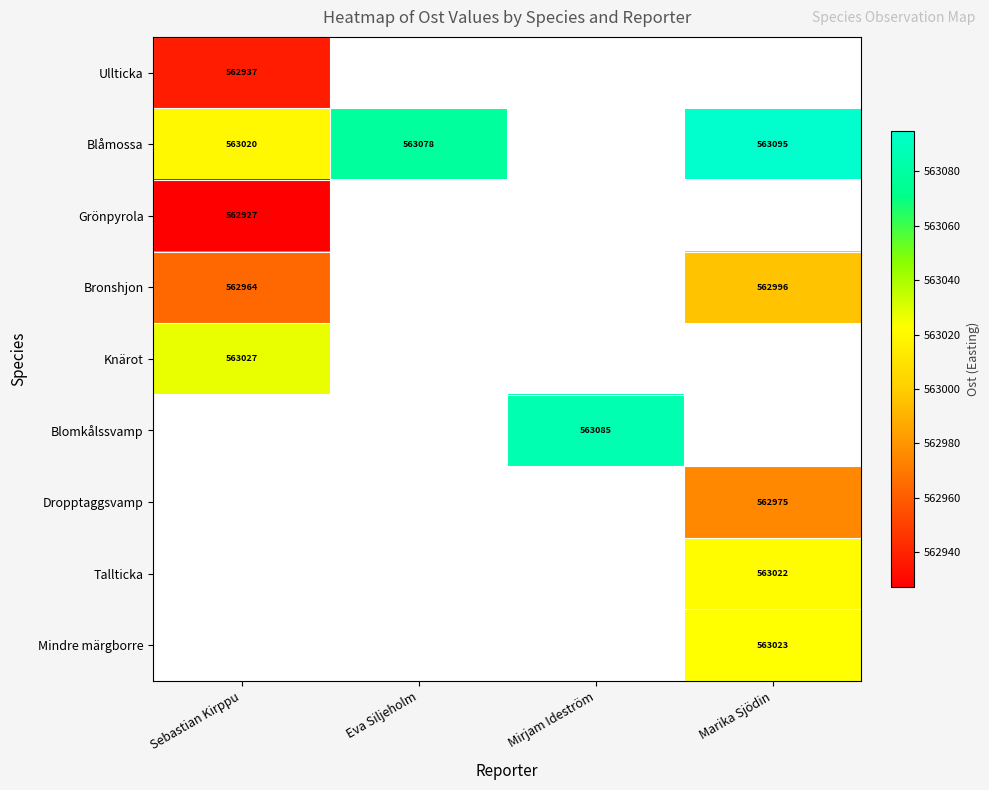

What is the spread (max minus min) of values at Sebastian Kirppu?

100.1